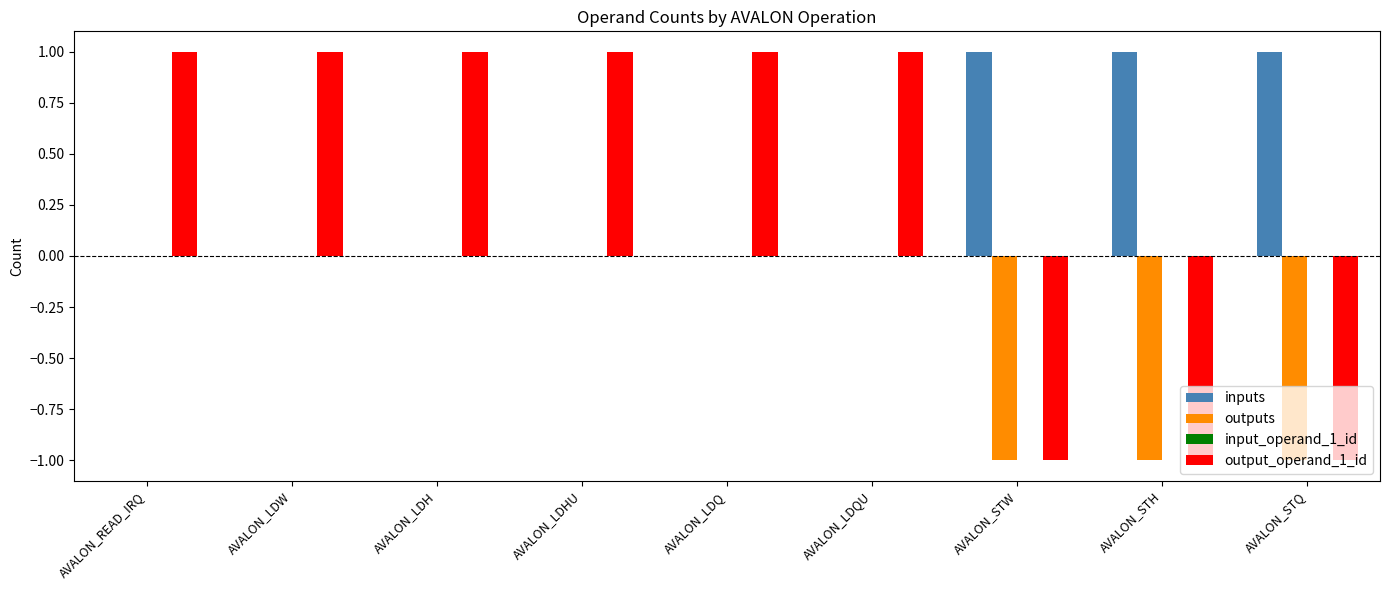

What is the sum of all outputs values?

-3